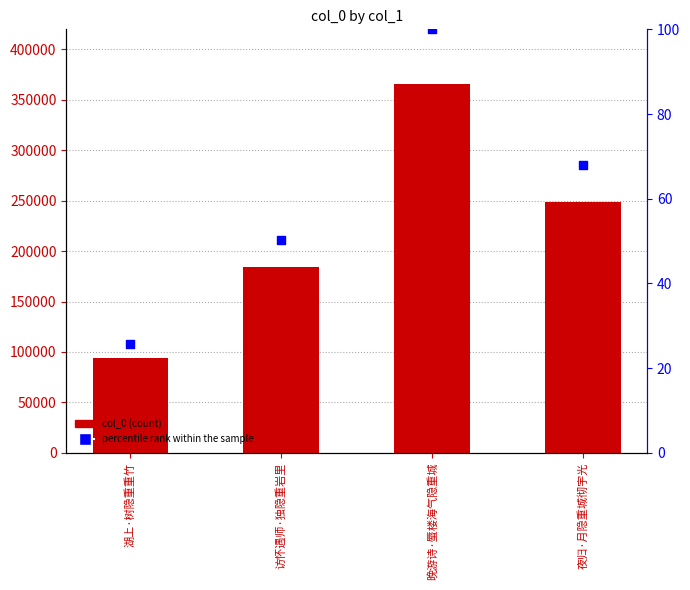

What is the total value across all series at 夜归·月隐重城彻宇光?

248717.0